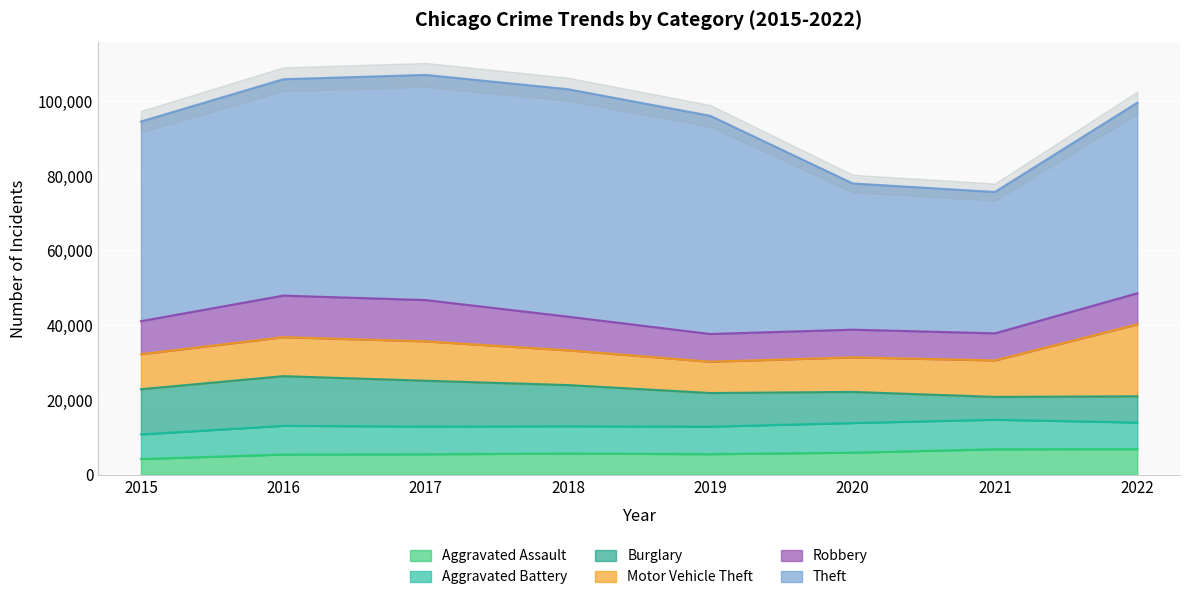

What is the minimum value for Aggravated Assault?

4200